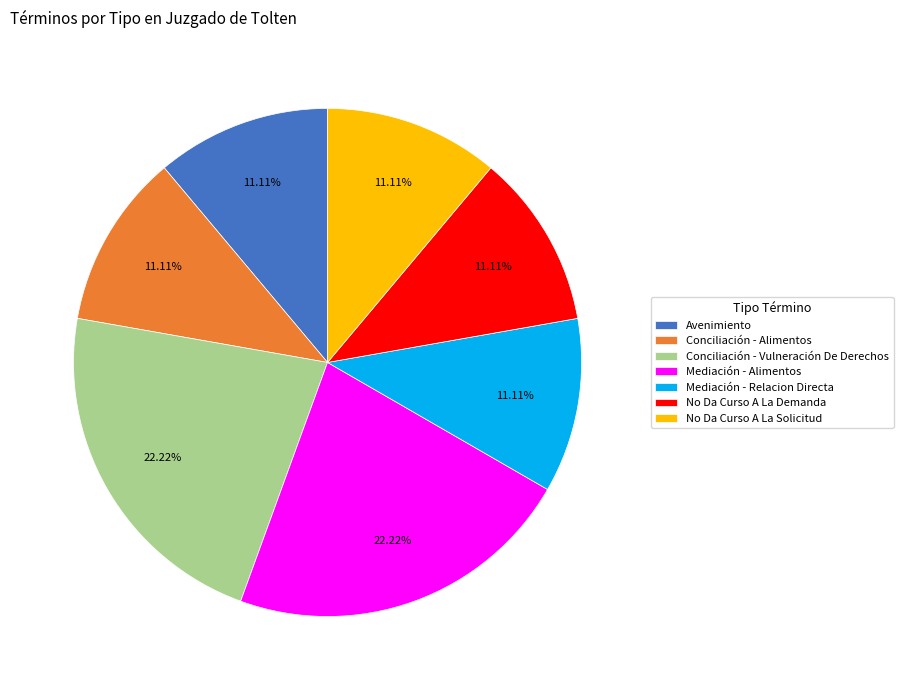

What is the ratio of the value at Mediación - Alimentos to the value at Mediación - Relacion Directa?

2.0